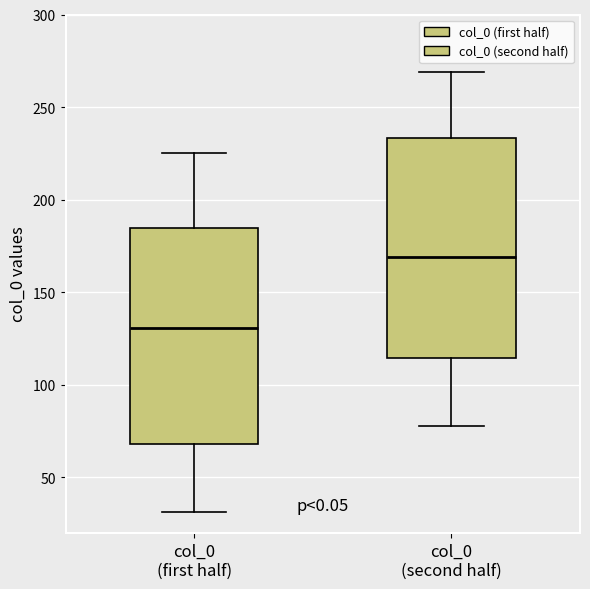

Reading left to right, transcribe this box plot: for each box, give where its median line is, the range the box spans, and where its two whiskers end, as read against the y-axis. The values are not printed on the chart, so give them approximately, as read against the axis.

col_0 (first half): median 130, box 70 to 185, whiskers 30 to 225
col_0 (second half): median 170, box 115 to 235, whiskers 75 to 270